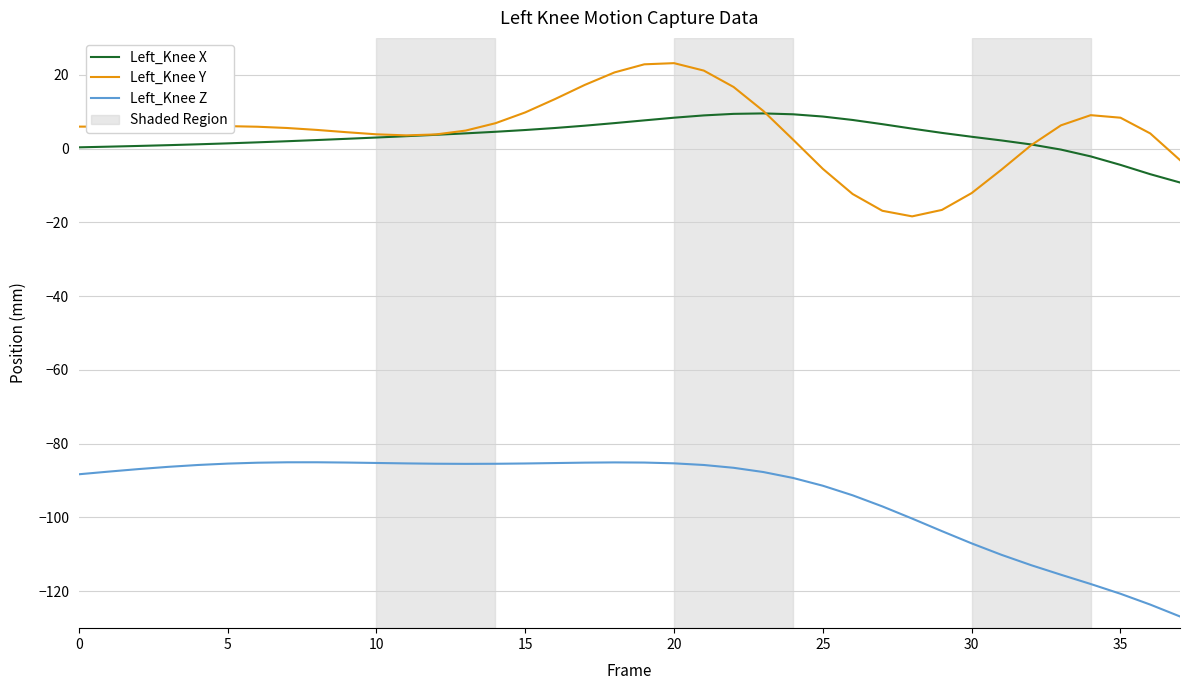

What is the smallest value displayed?

-126.8